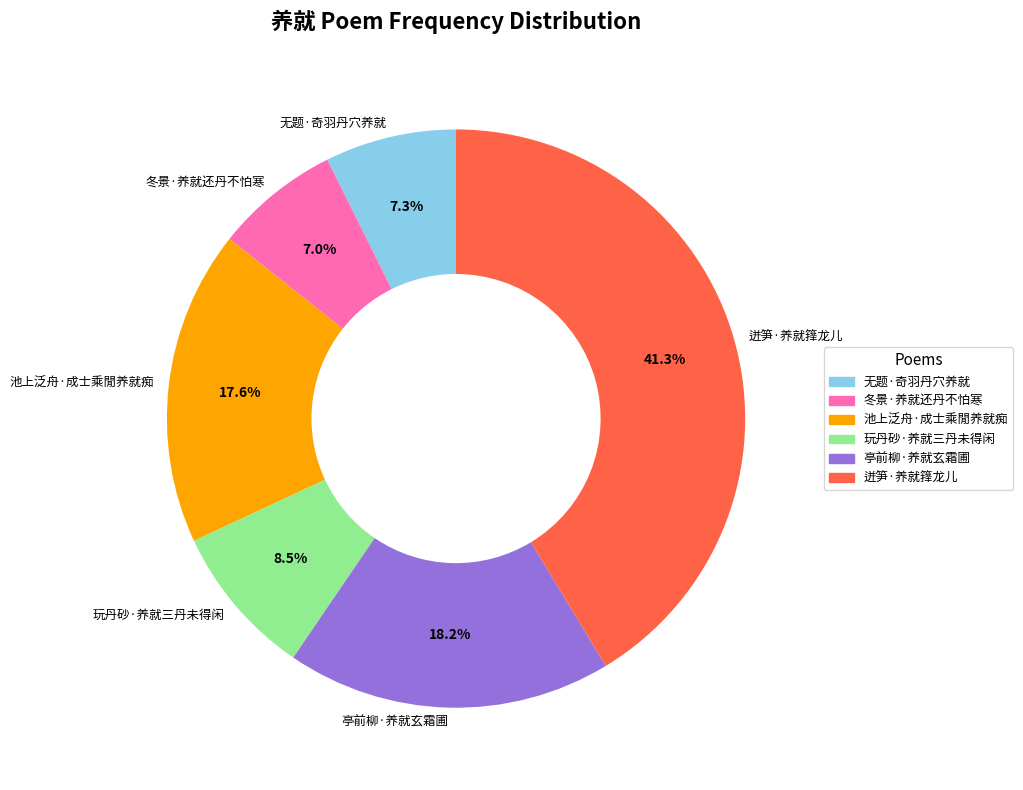

What is the largest slice in the pie chart?

迸笋·养就箨龙儿